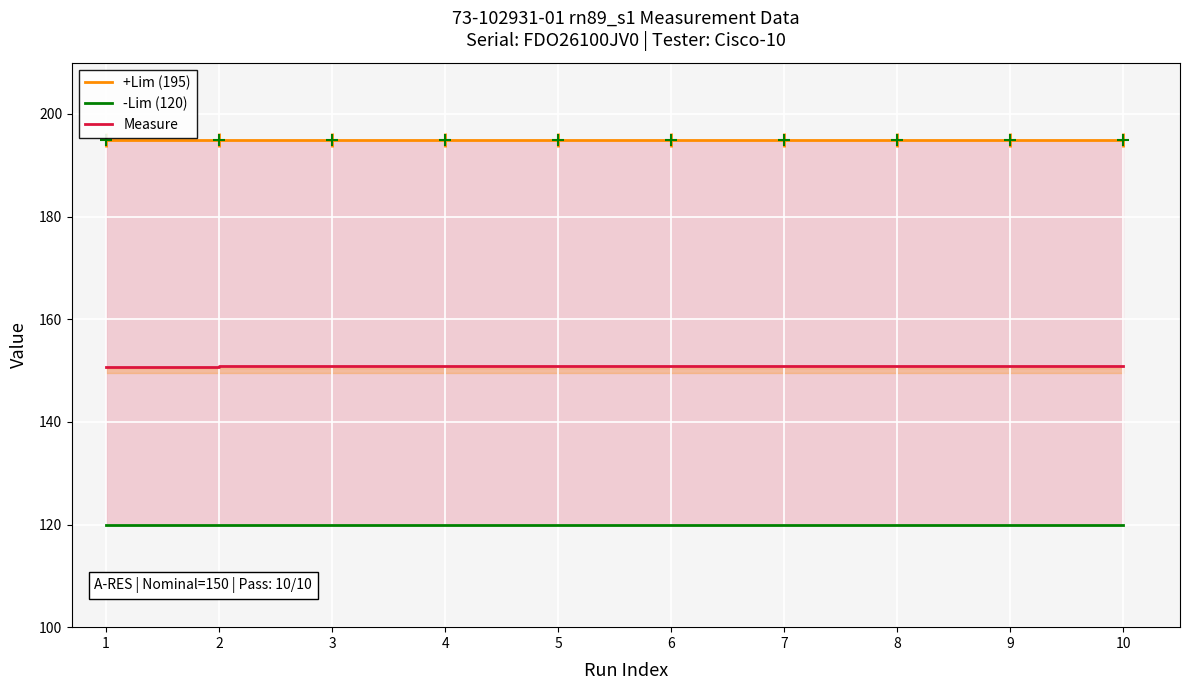

Is the value of Measure at 1 greater than the value of +Lim (195) at 3?

No